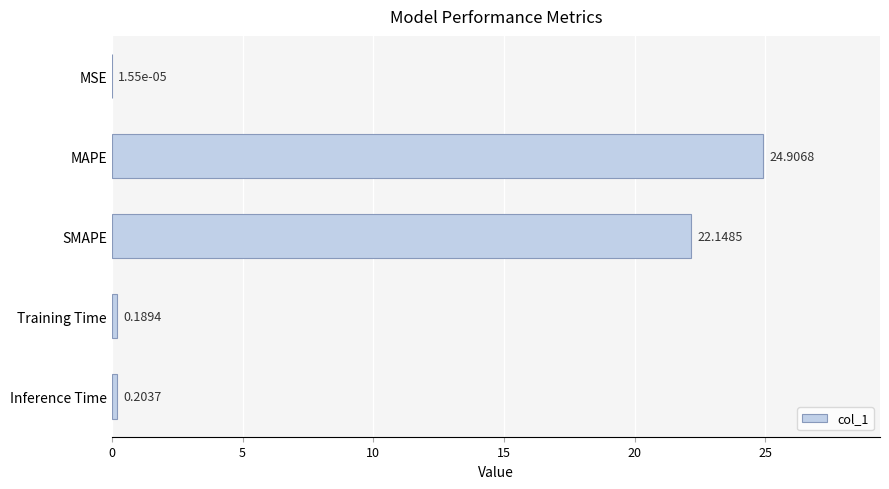

What is the change in value from MSE to SMAPE?

+22.1